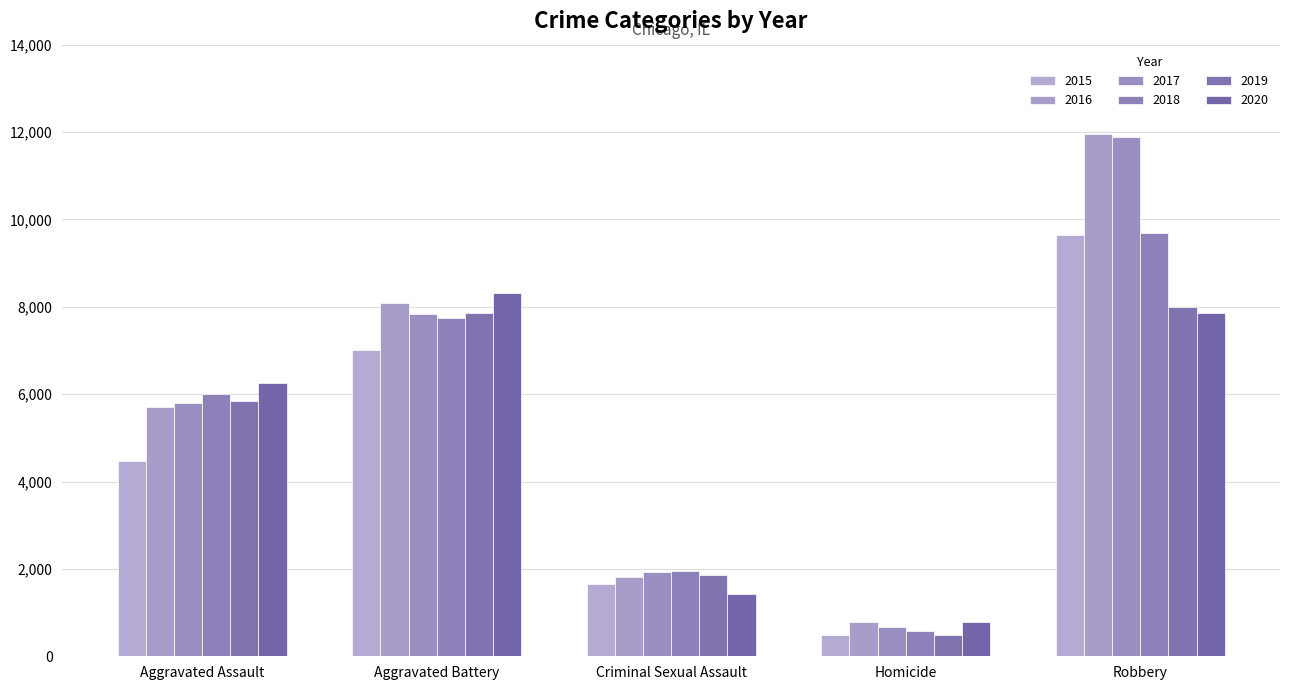

What is the spread (max minus min) of values at Criminal Sexual Assault?

534